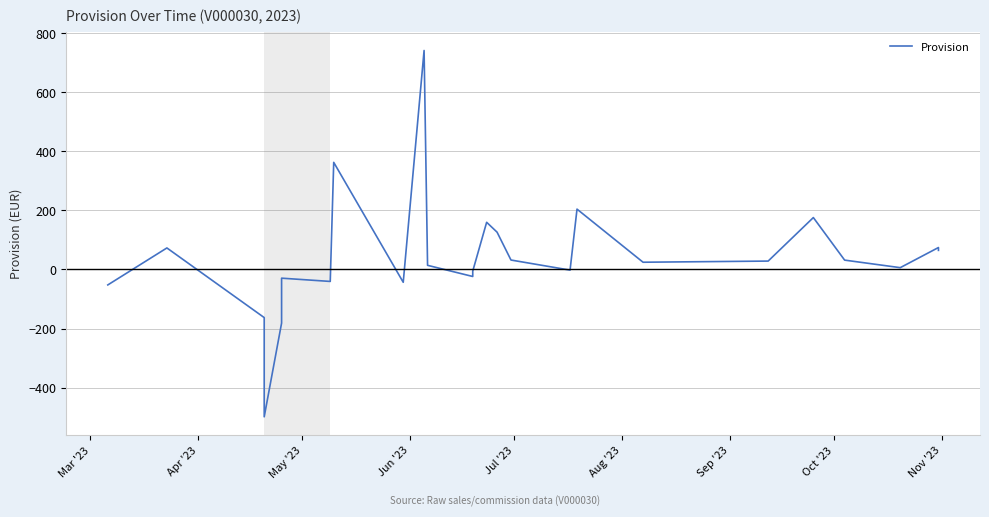

What is the greatest value displayed?

741.4